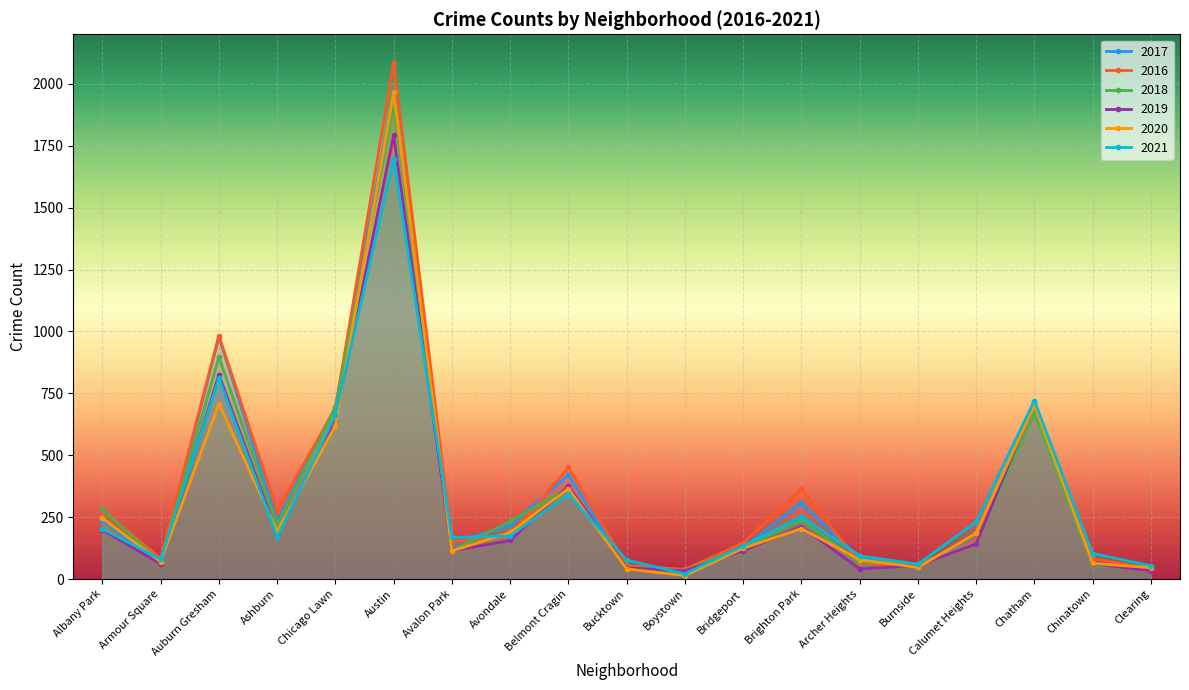

What is the minimum value shown in the chart?

14